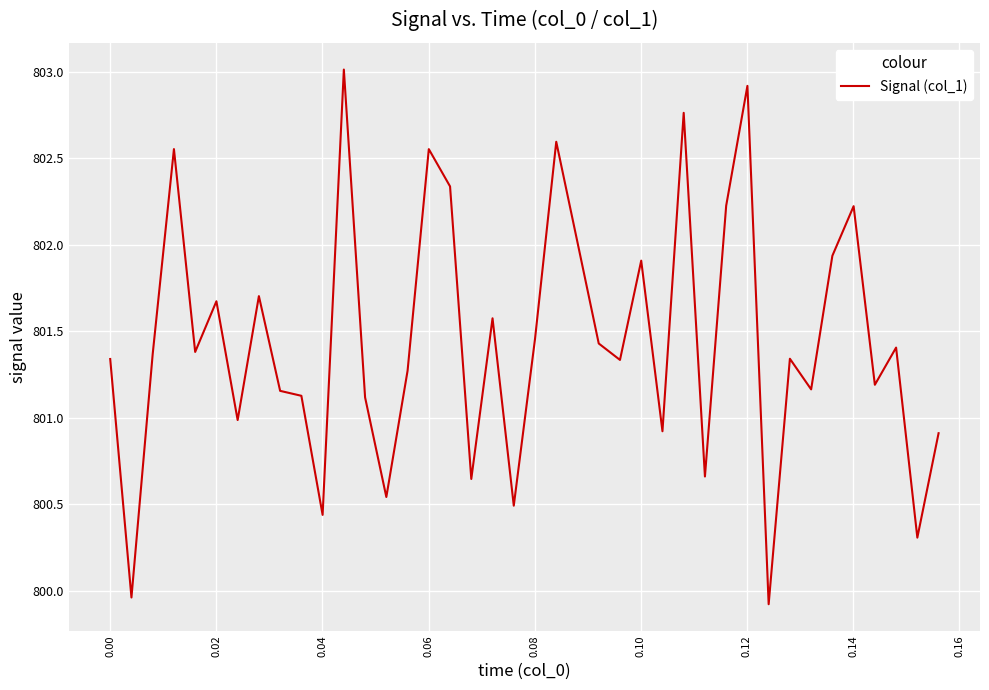

Reading left to right, what are all the values shown in this chart?

801.3	800.0	801.4	802.6	801.4	801.7	801.0	801.7	801.2	801.1	800.4	803.0	801.1	800.5	801.3	802.6	802.3	800.6	801.6	800.5	801.5	802.6	802.0	801.4	801.3	801.9	800.9	802.8	800.7	802.2	802.9	799.9	801.3	801.2	801.9	802.2	801.2	801.4	800.3	800.9